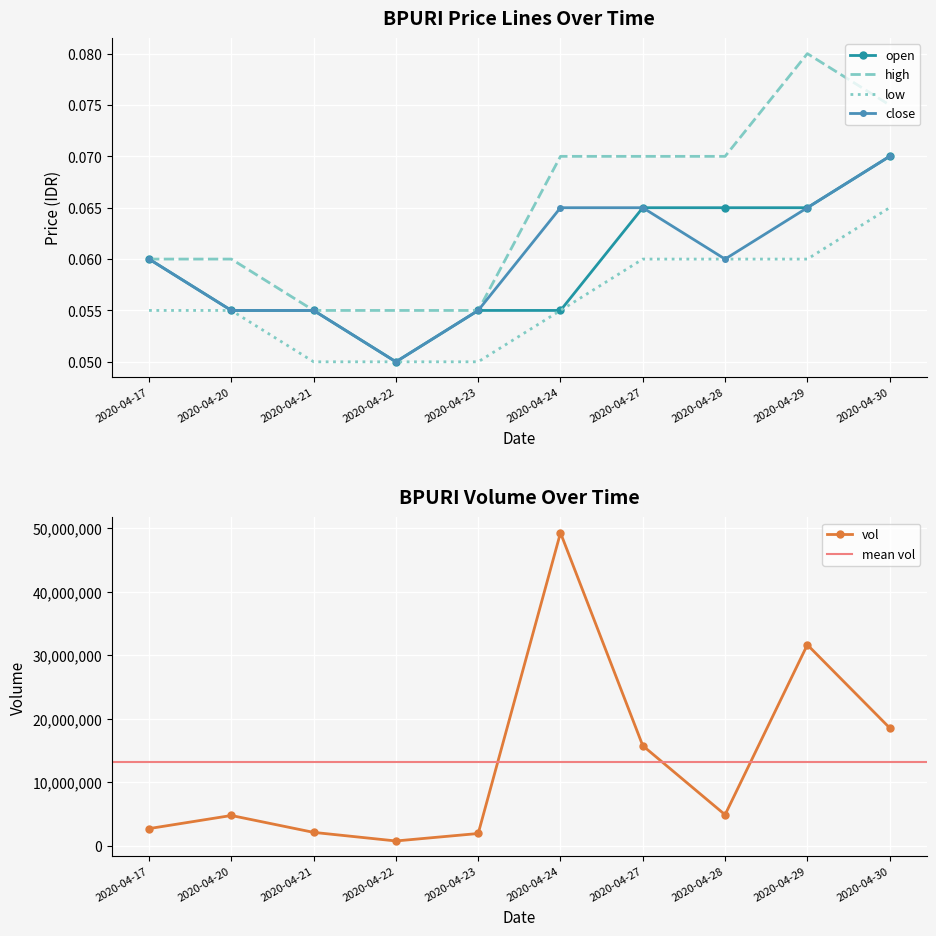

What is the approximate value of open at 2020-04-23?

0.1